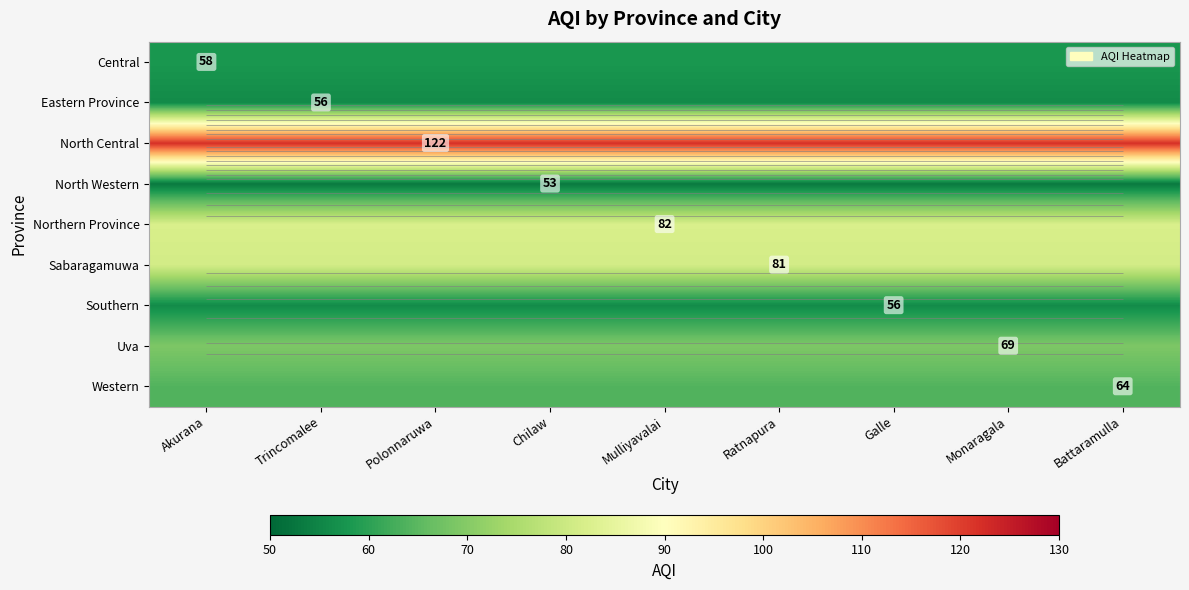

How many categories are shown in the chart?

9